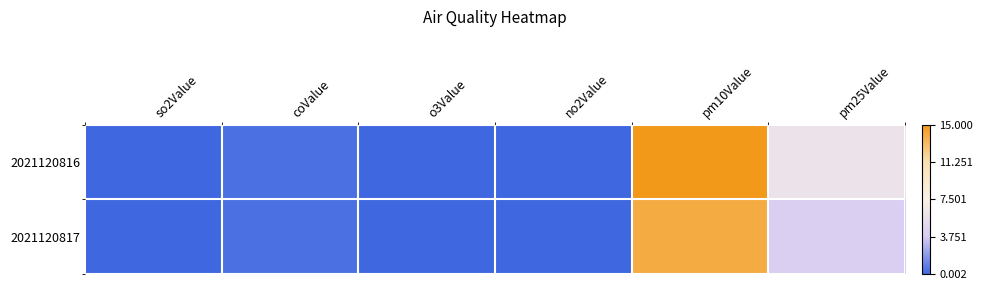

Reading left to right, transcribe all the data shown in this chart.

2021120816: so2Value=0.0	coValue=0.3	o3Value=0.0	no2Value=0.0	pm10Value=15.0	pm25Value=6.0
2021120817: so2Value=0.0	coValue=0.3	o3Value=0.0	no2Value=0.0	pm10Value=14.0	pm25Value=4.0